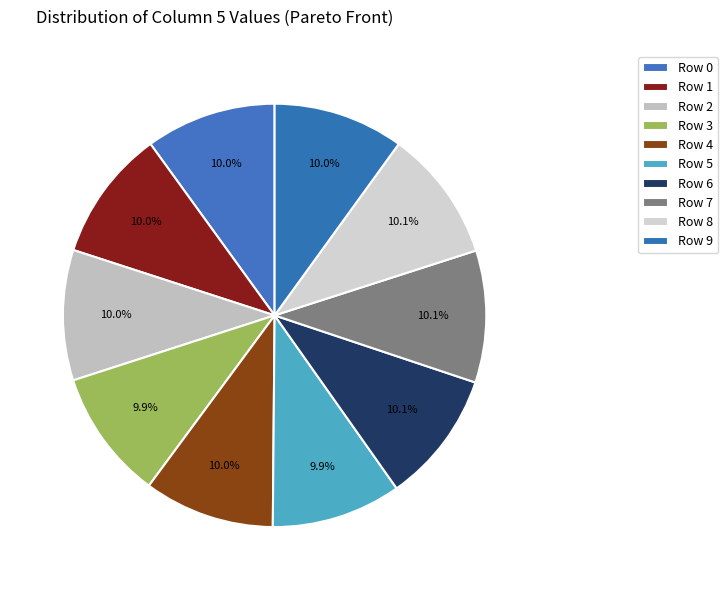

How much of the chart is everything except Row 9?

90.0%